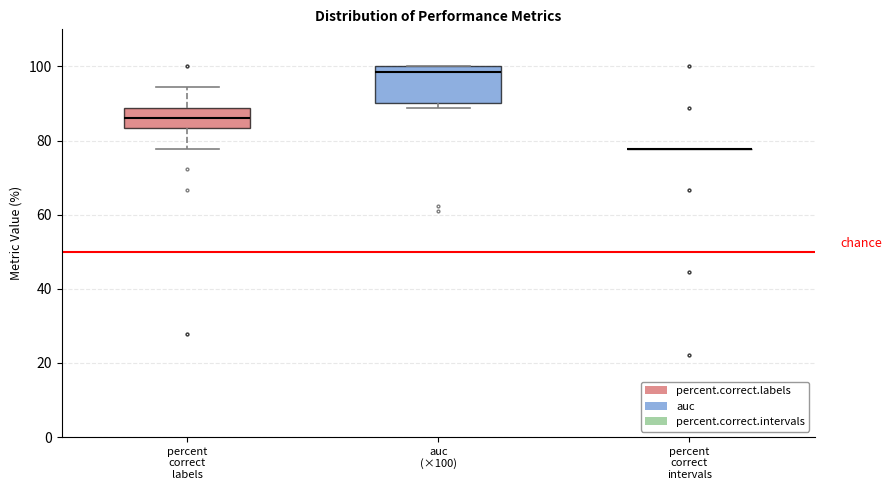

Where does the median line of the box for auc (×100) sit on the y-axis? The values are not printed on the chart, so give them approximately, as read against the axis.

98